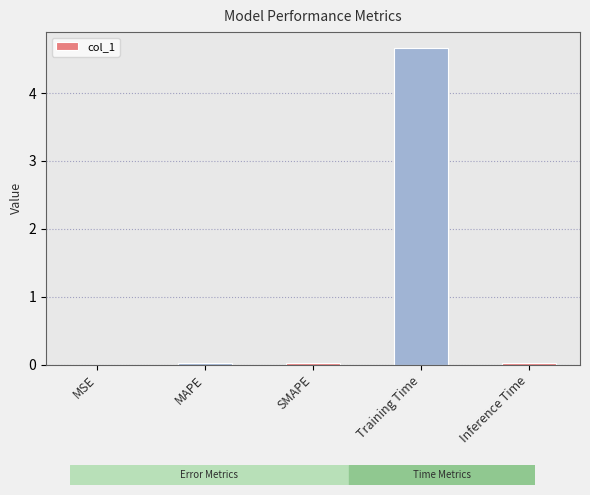

What is the maximum value shown in the chart?

4.7